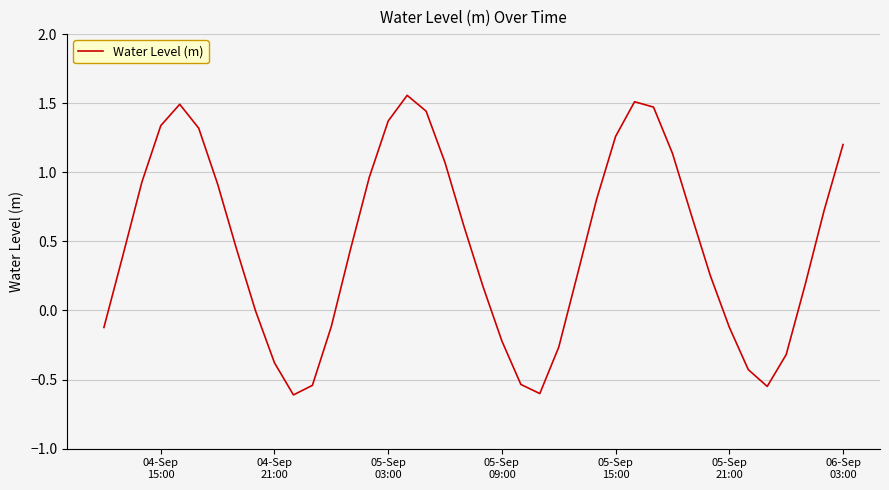

What is the smallest value displayed?

-0.6